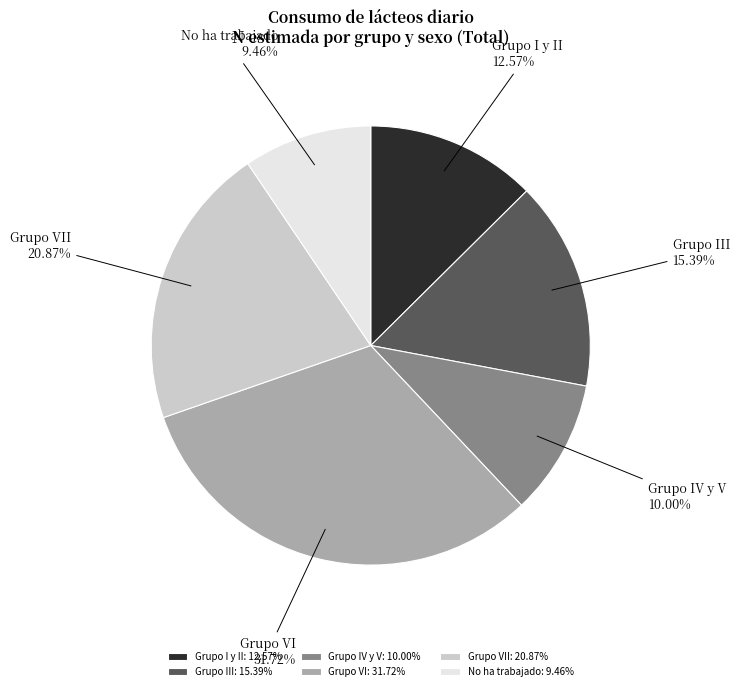

Rank the categories by value from highest to lowest.

Grupo VI, Grupo VII, Grupo III, Grupo I y II, Grupo IV y V, No ha trabajado